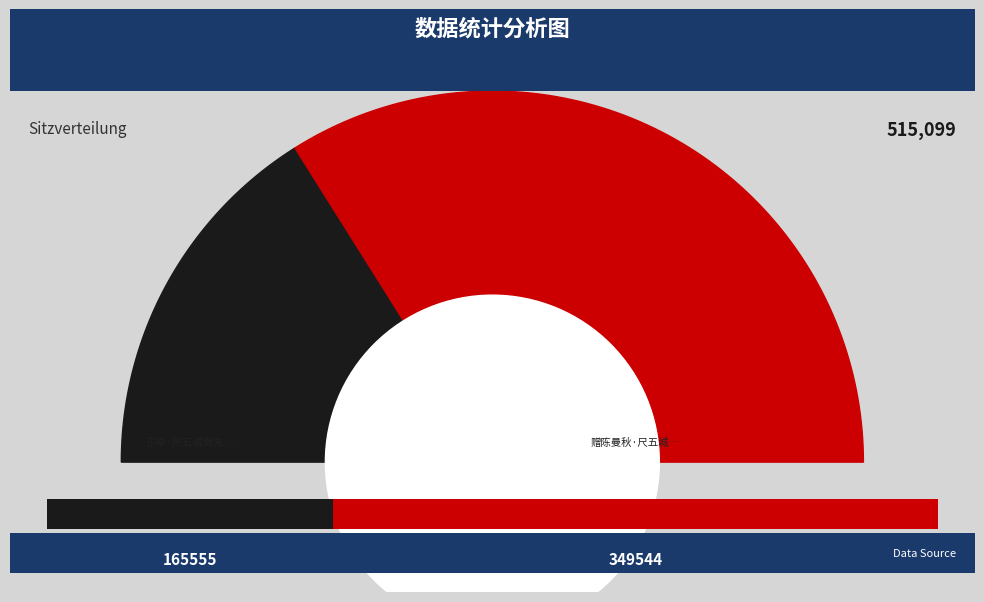

To the nearest percent, what is the combined percentage of 赠陈曼秋·尺五城南接凤巢 and 东皋·尺五城南未足高?

100%